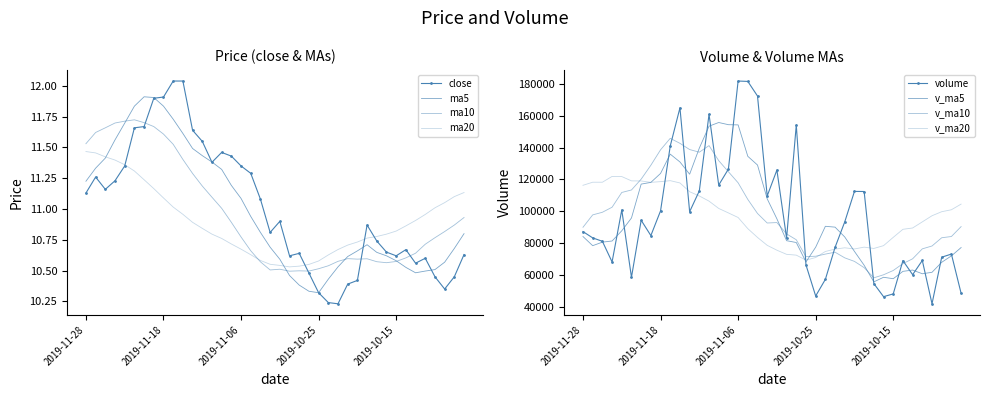

How many lines are shown in the chart?

4